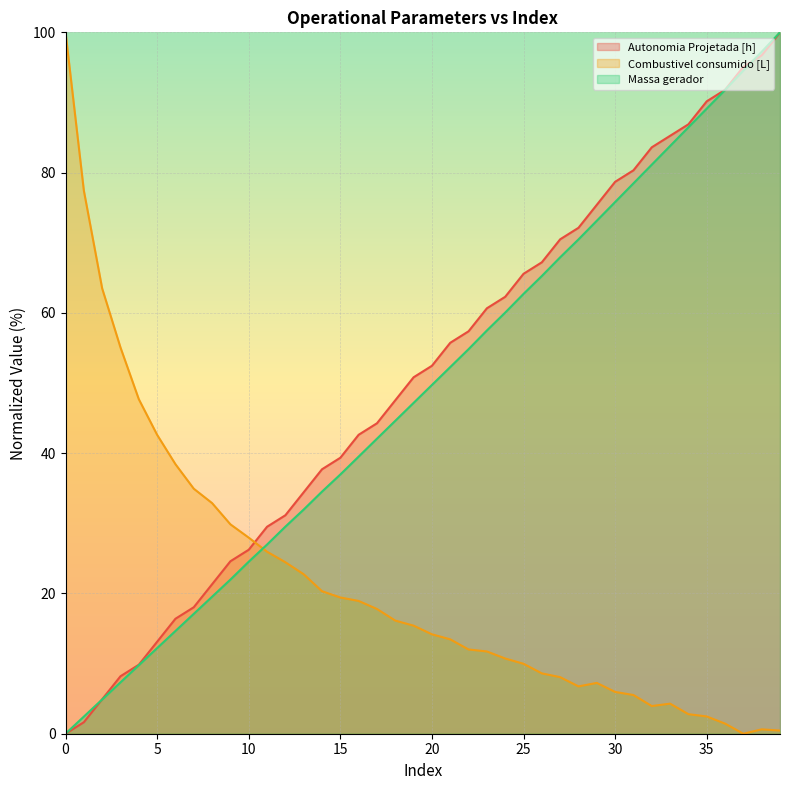

What is the difference between the highest and lowest values at 30?

72.7